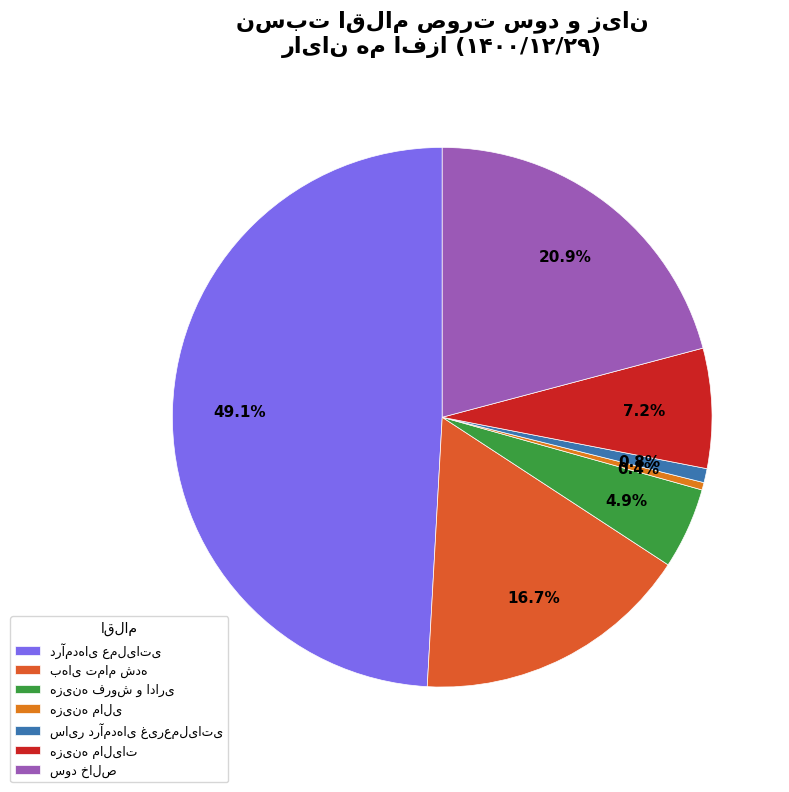

To the nearest percent, what is the difference between the largest and smallest slice percentages?

49%